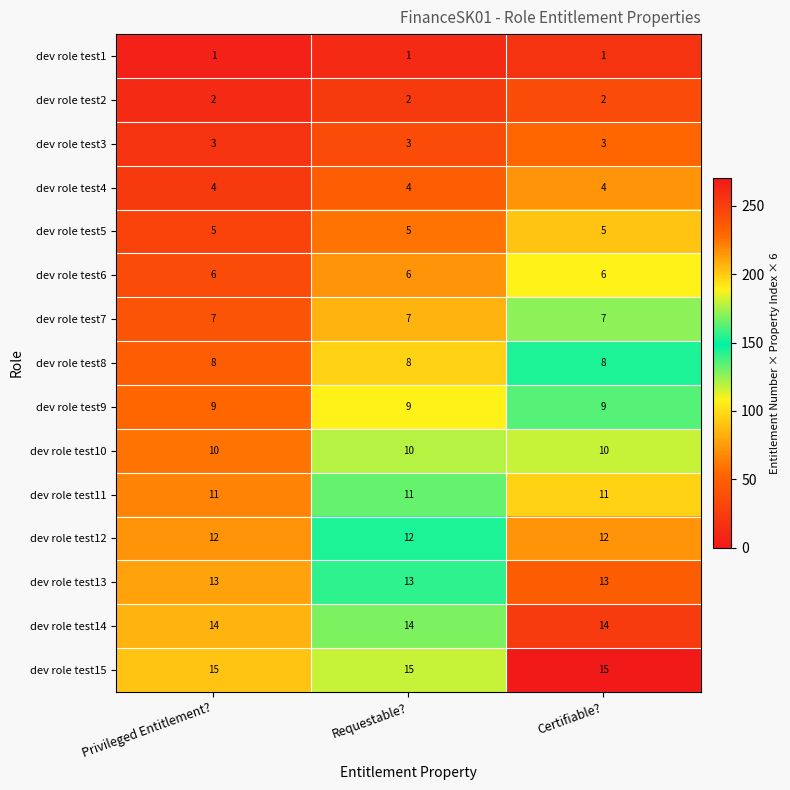

Rank the series by their maximum value, from lowest to highest.

dev role test1, dev role test2, dev role test3, dev role test4, dev role test5, dev role test6, dev role test7, dev role test8, dev role test9, dev role test10, dev role test11, dev role test12, dev role test13, dev role test14, dev role test15